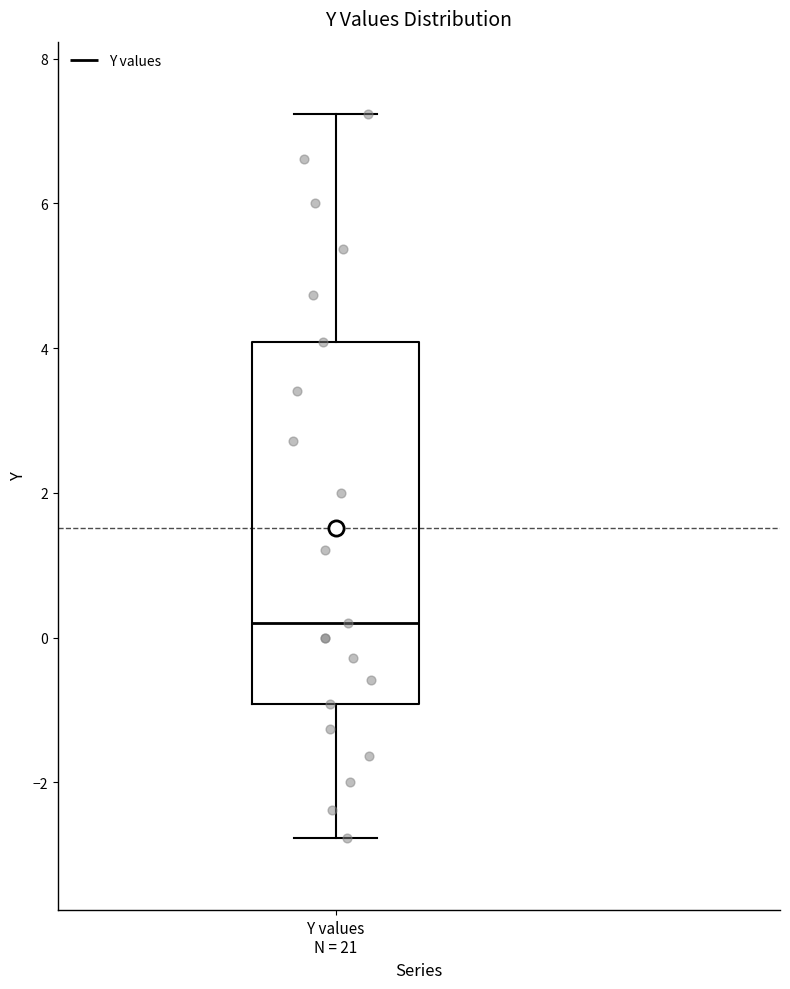

Read this box plot against the y-axis: the position of the median line, the range covered by the box, and the ends of both whiskers. The values are not printed on the chart, so give them approximately, as read against the axis.

median 0.2, box -1.0 to 4.0, whiskers -2.8 to 7.2